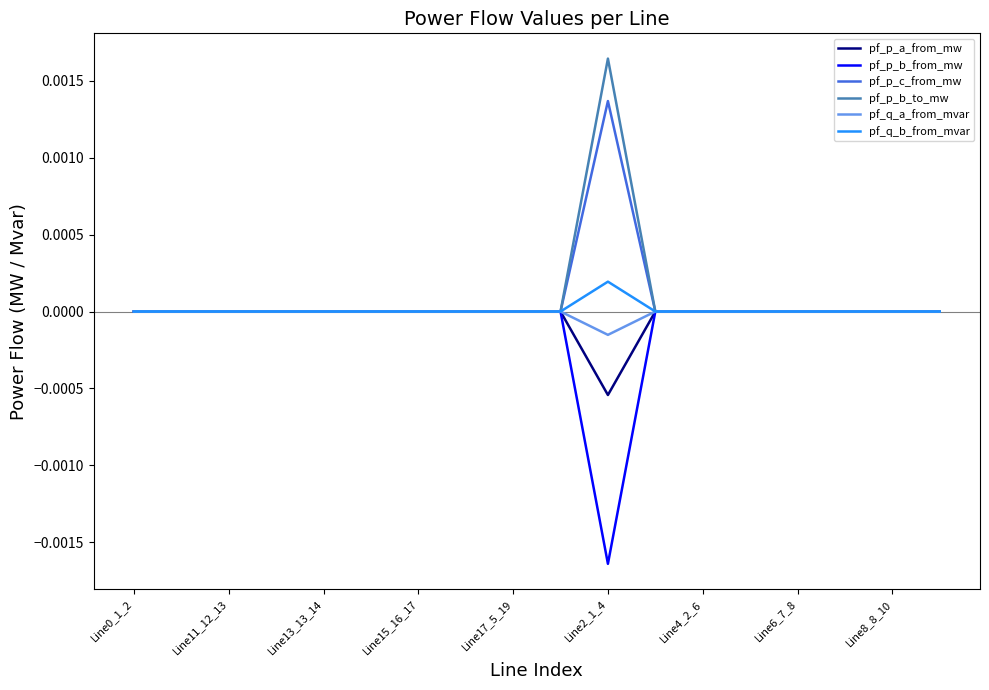

True or false: pf_q_a_from_mvar and pf_p_a_from_mw cross at least once.

True